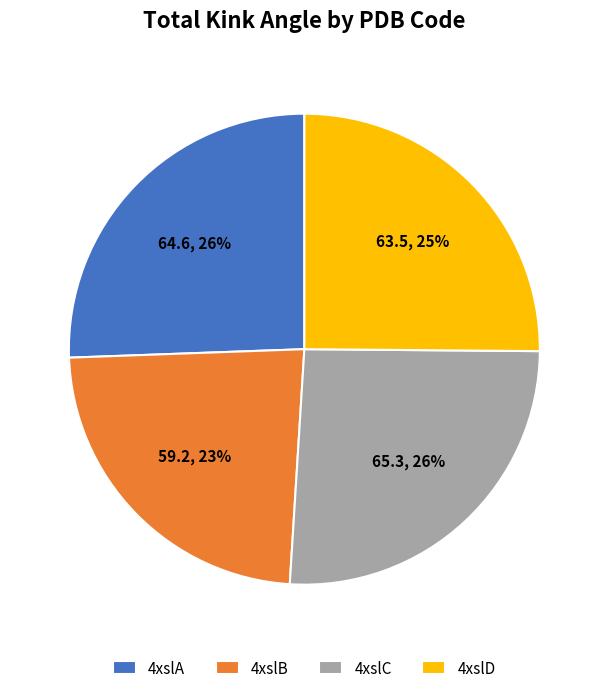

What is the ratio of the value at 4xslC to the value at 4xslB?

1.1